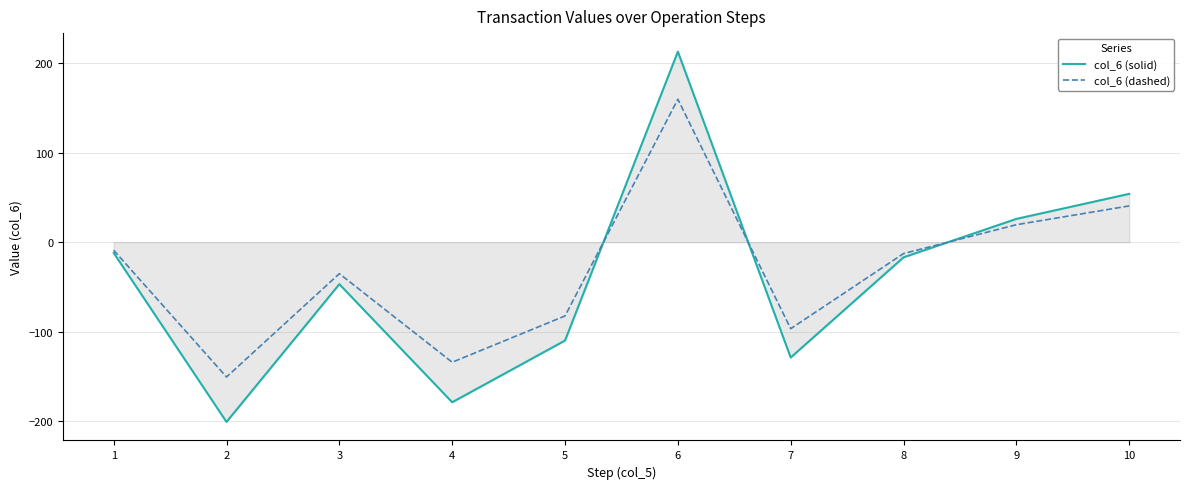

List the labels in order of col_6 (dashed) value, smallest first.

2, 4, 7, 5, 3, 8, 1, 9, 10, 6